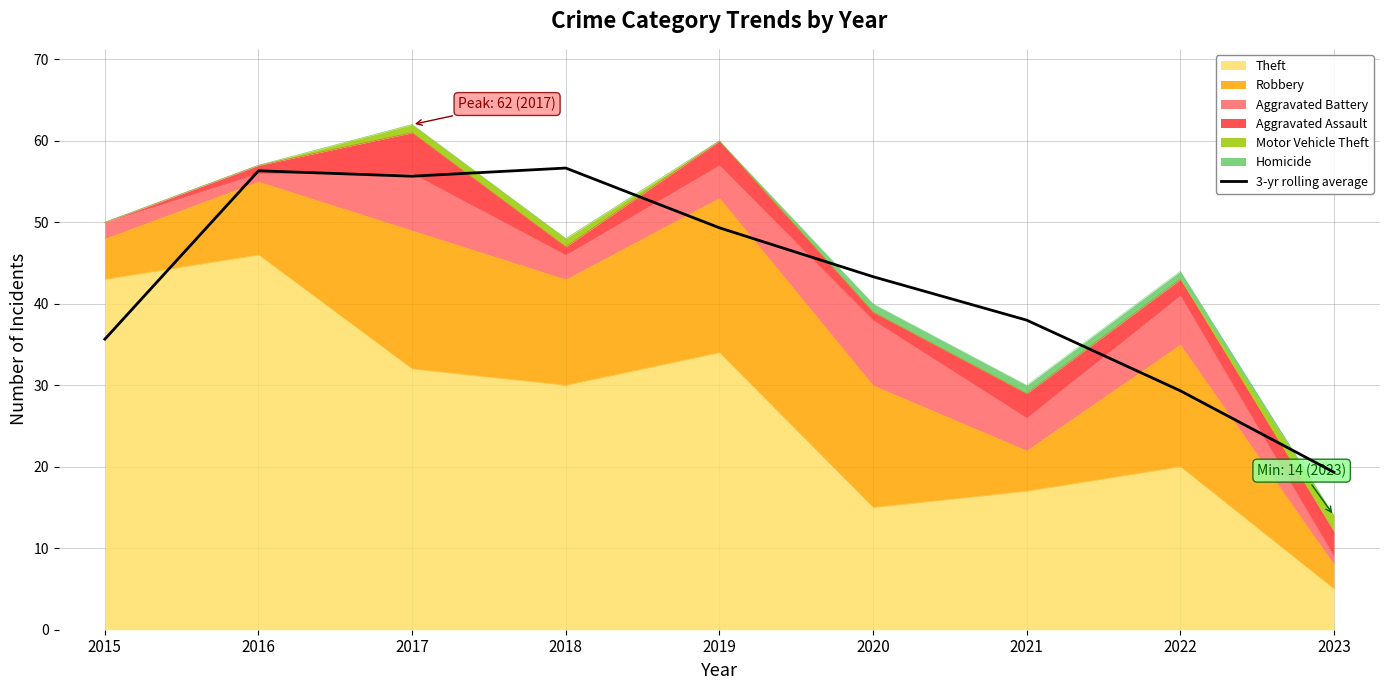

How many lines are shown in the chart?

1